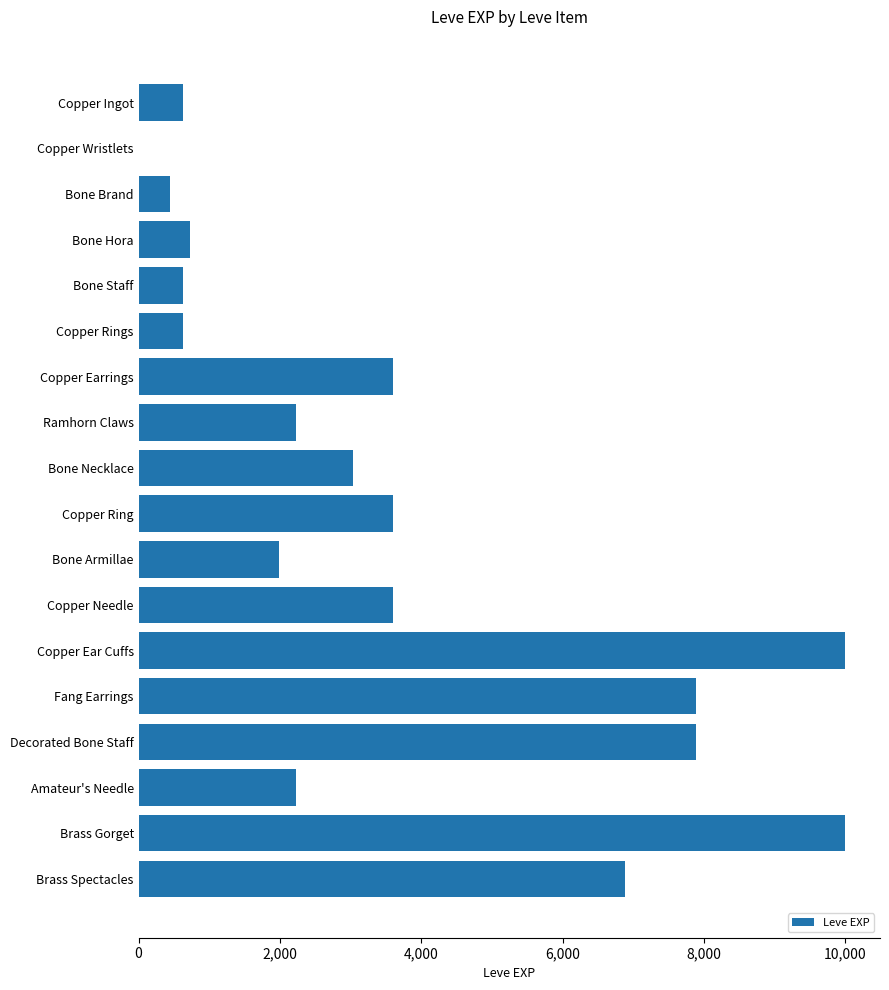

Approximately how many times larger is the value at Copper Ear Cuffs compared to Copper Rings?

15.9